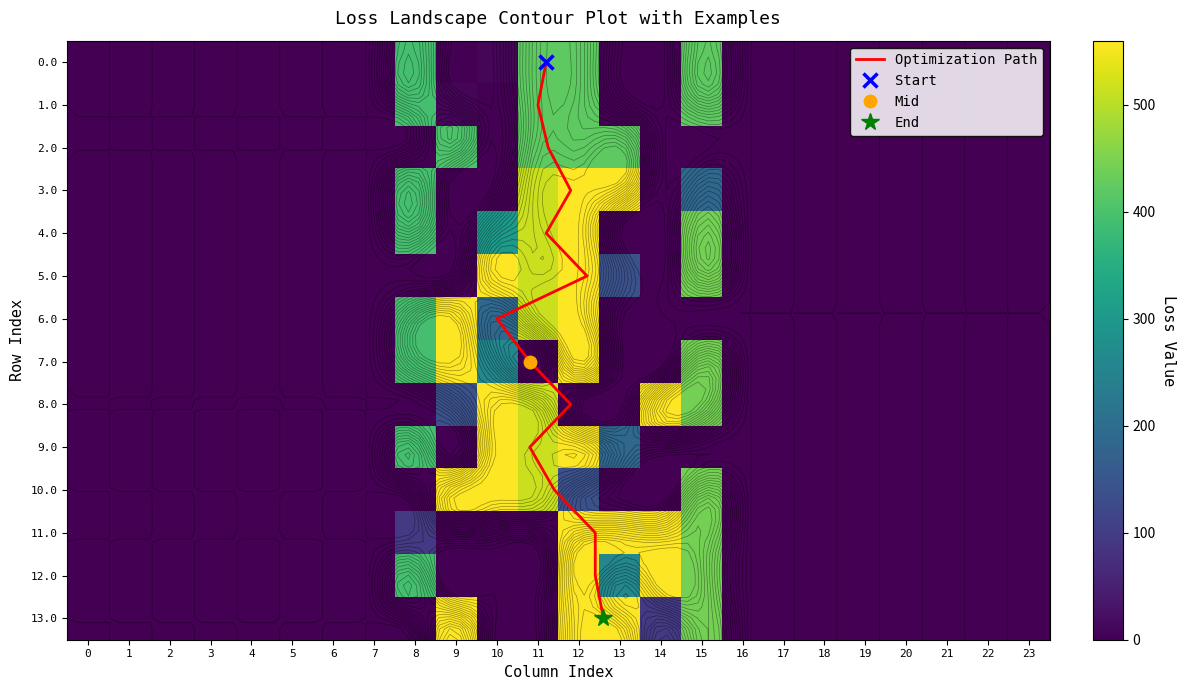

At how many categories does at least one series exceed 181?

8